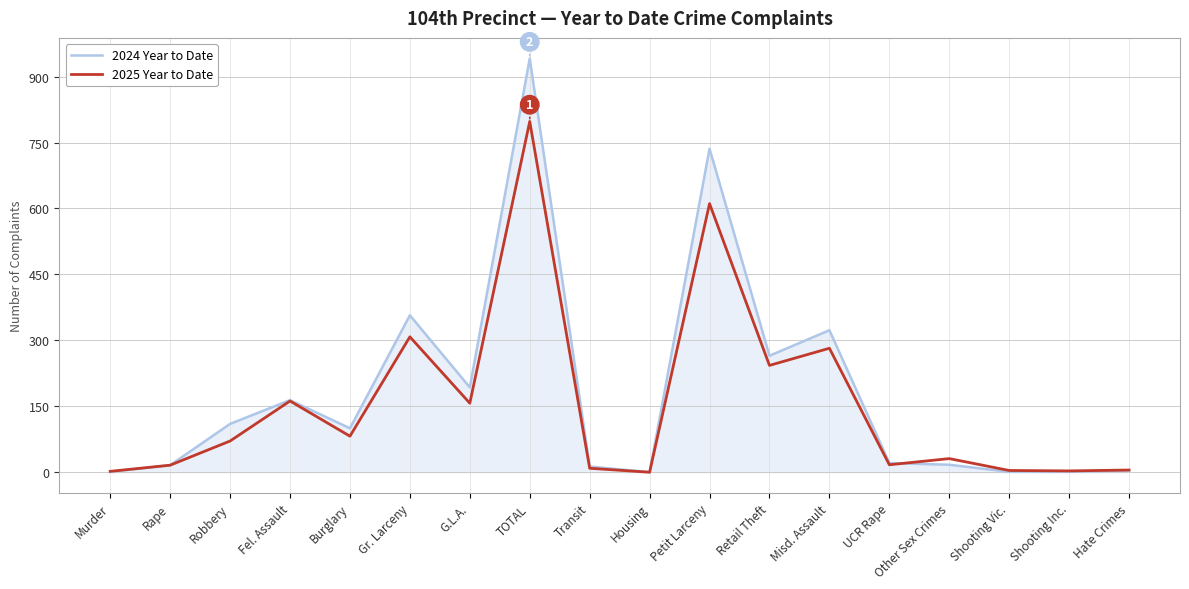

True or false: 2025 Year to Date and 2024 Year to Date intersect in this chart.

True